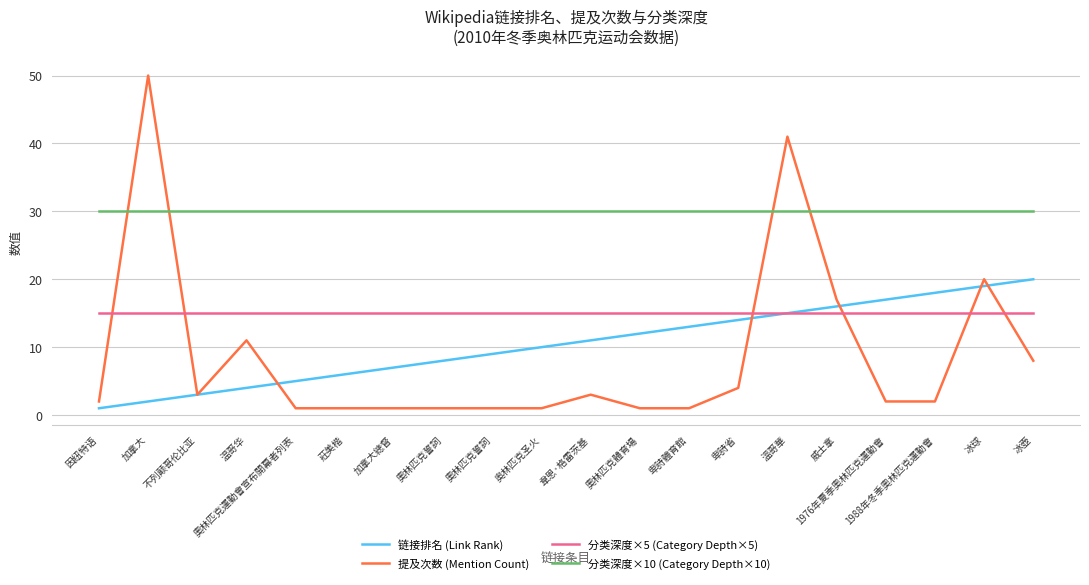

True or false: 链接排名 (Link Rank) and 分类深度×10 (Category Depth×10) cross at least once.

False